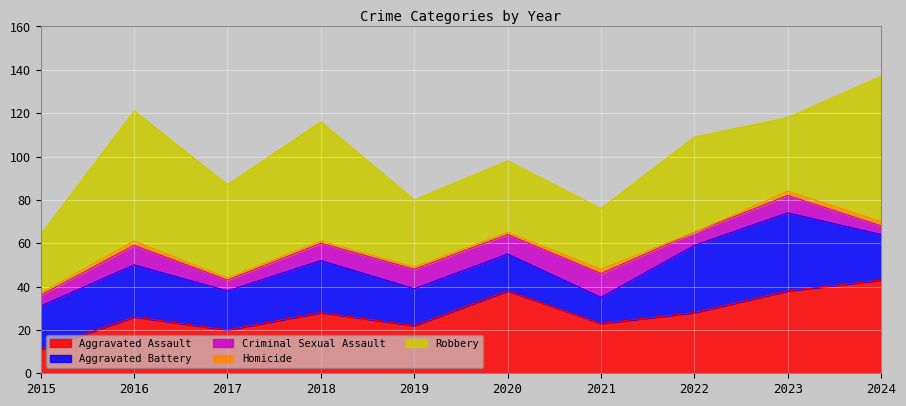

What is the difference between the highest and lowest values at 2018?

54